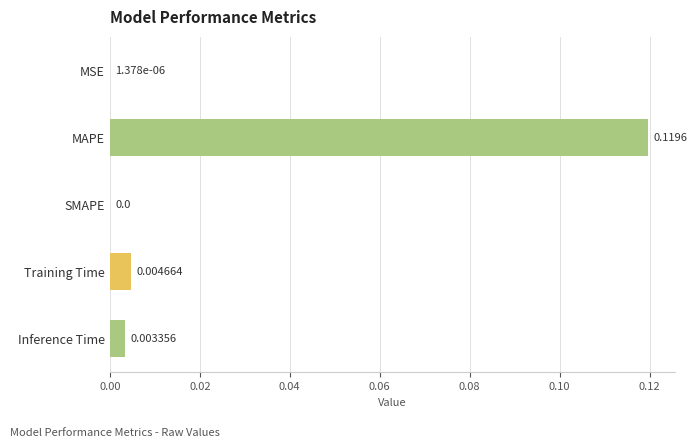

Where is the data nearest to the value 0?

SMAPE